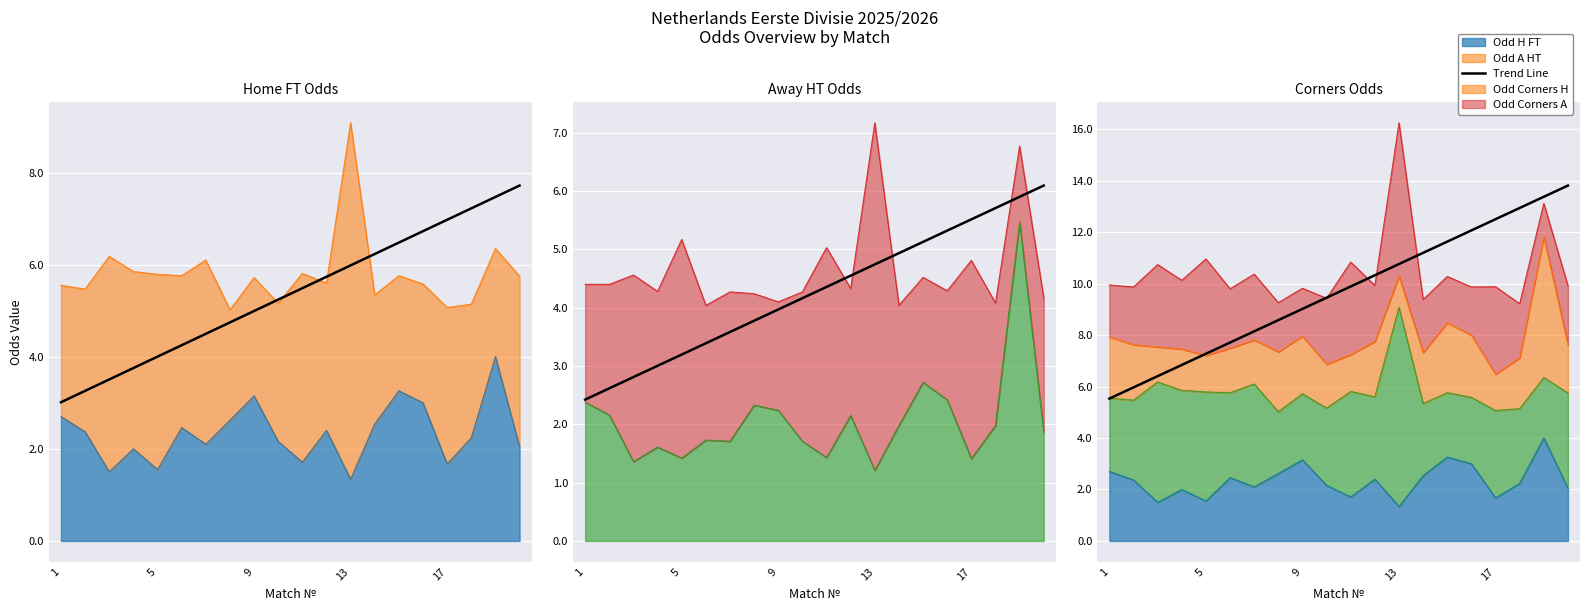

Which has a higher value, 8 or 14?

14